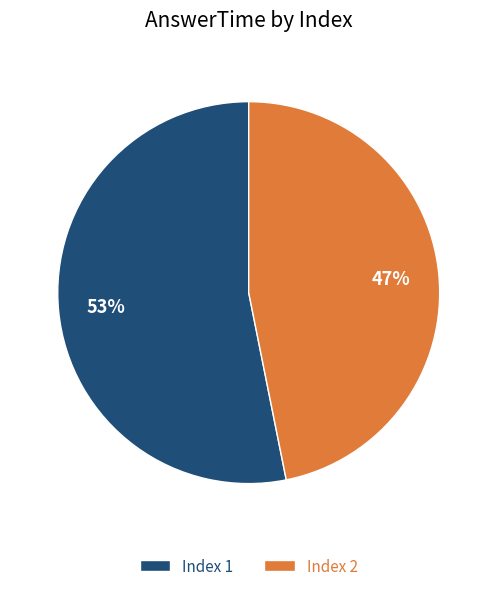

The Index 1 slice represents 59% of the pie. True or false?

False